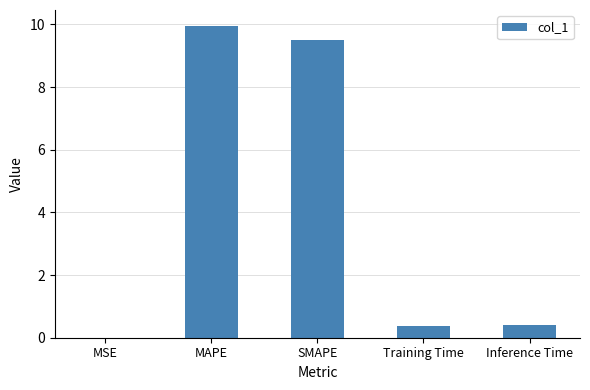

What value does the data have at Inference Time?

0.4